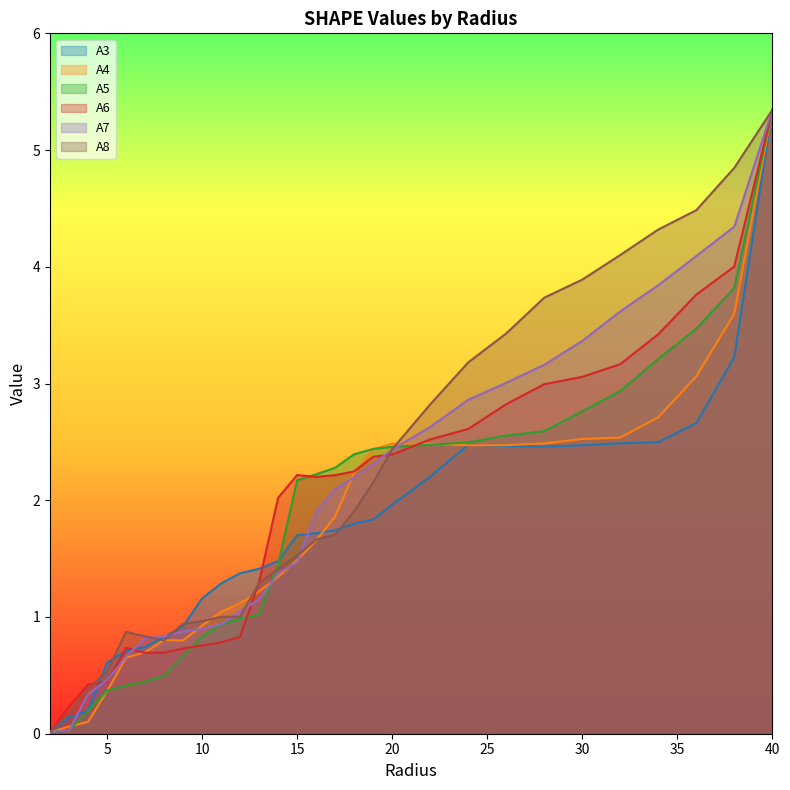

True or false: A3 has a value of 1.4 at 13.0.

True